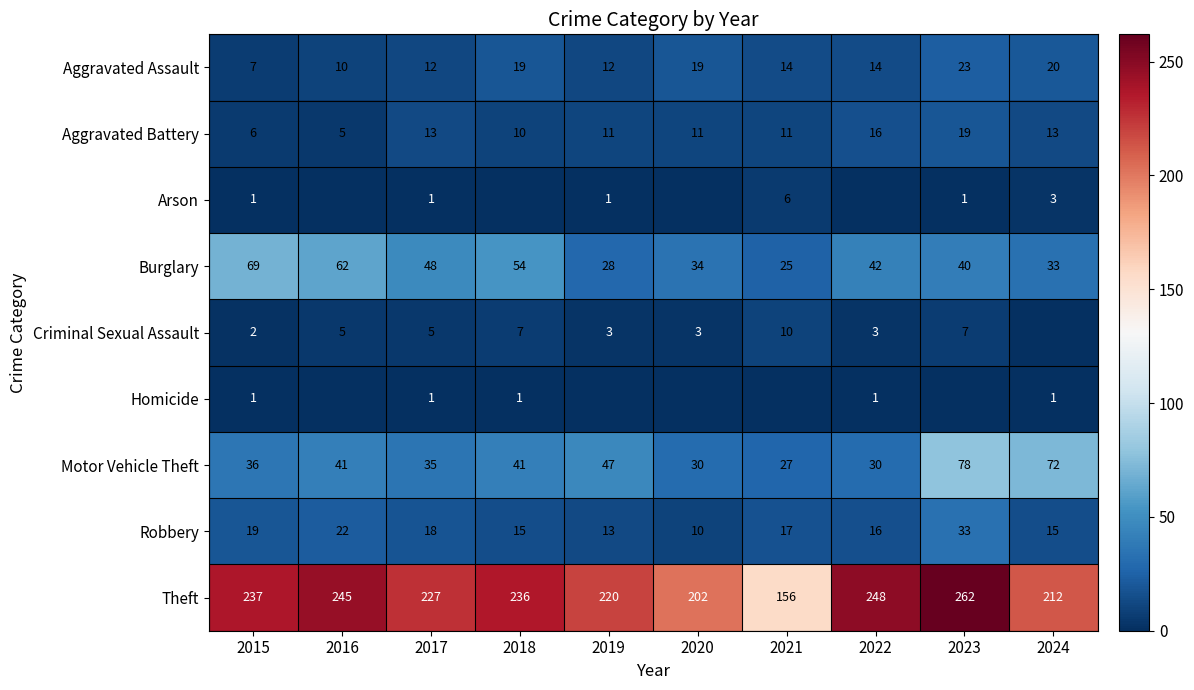

What is the average value of the Motor Vehicle Theft series?

44